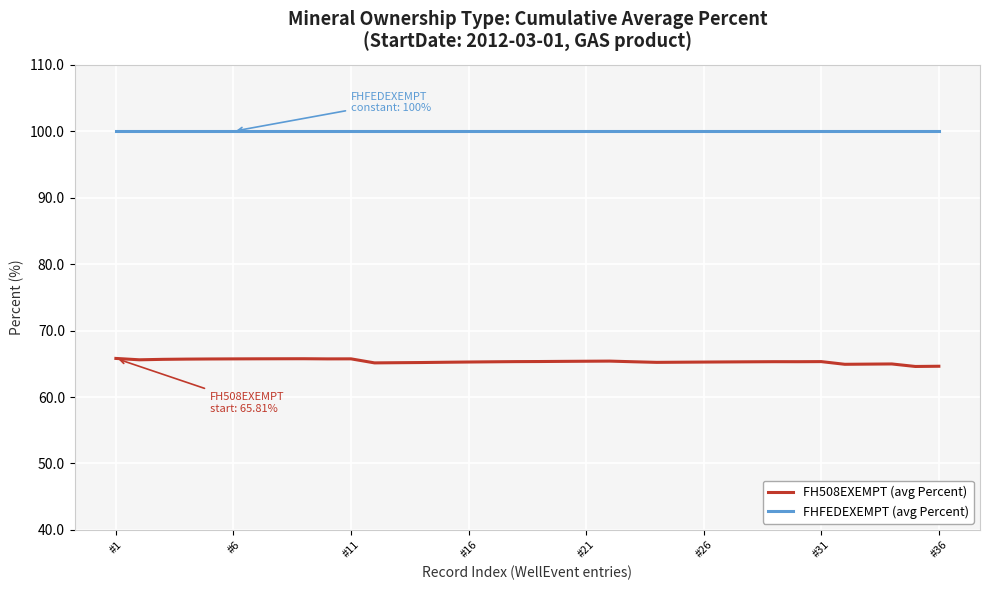

What is the maximum value for FH508EXEMPT (avg Percent)?

65.8